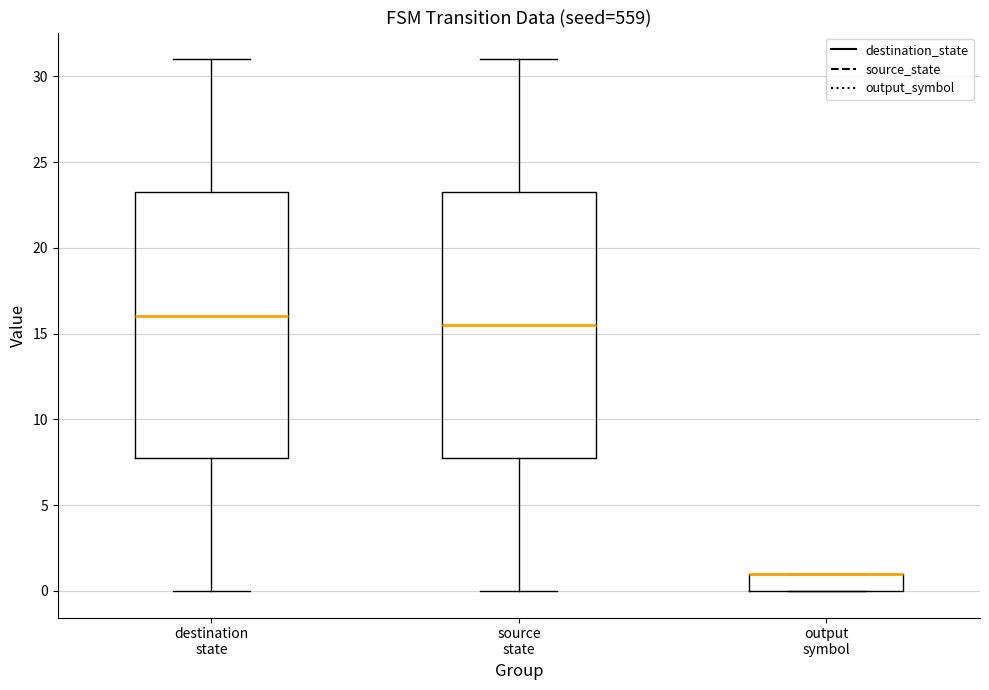

Reading left to right, read every box against the y-axis: the position of its median line, the range the box covers, and the ends of its whiskers. The values are not printed on the chart, so give them approximately, as read against the axis.

destination state: median 16.0, box 8.0 to 23.5, whiskers 0.0 to 31.0
source state: median 15.5, box 8.0 to 23.5, whiskers 0.0 to 31.0
output symbol: median 1.0 (drawn on the box's upper edge), box 0.0 to 1.0, whiskers 0.0 to 1.0